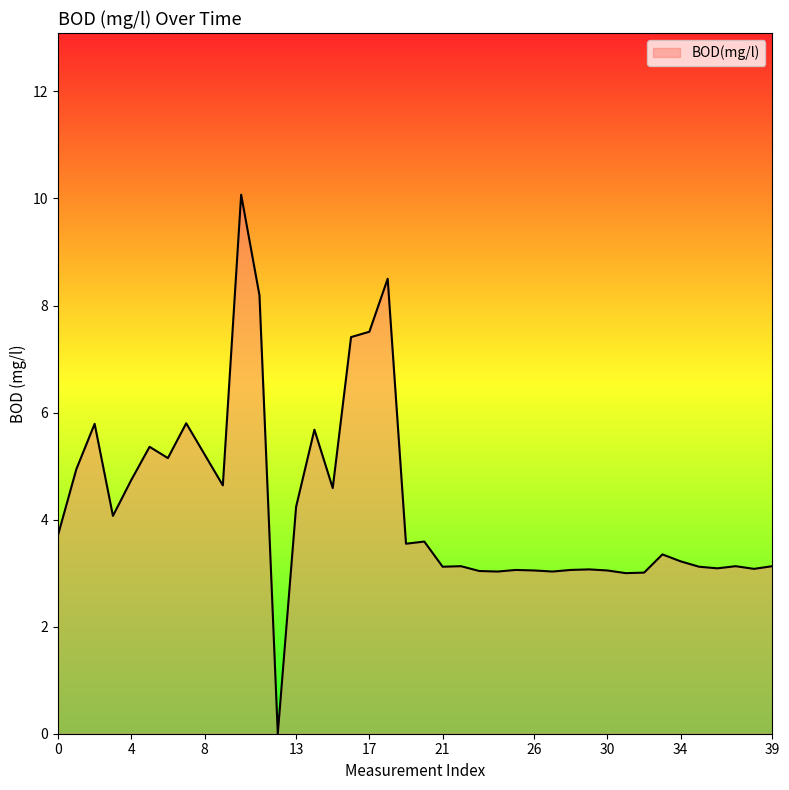

What is the difference between the second highest and minimum values?

8.5